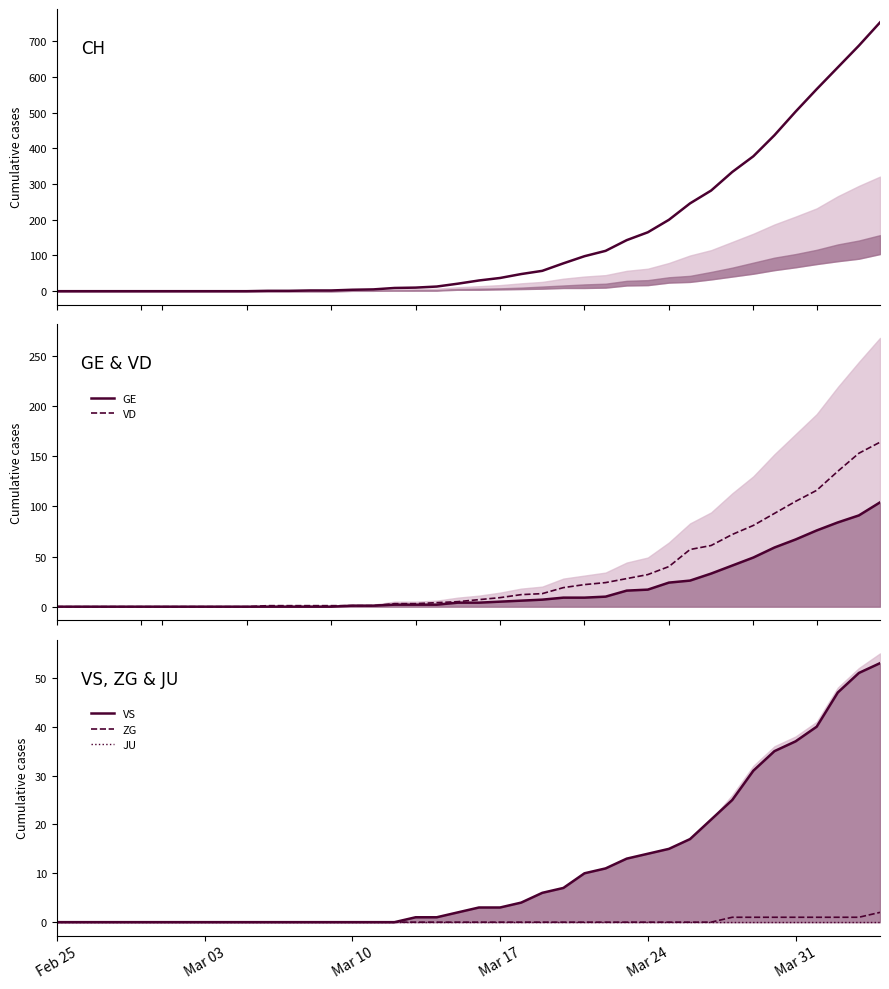

How many values in the VD series exceed 7?

19